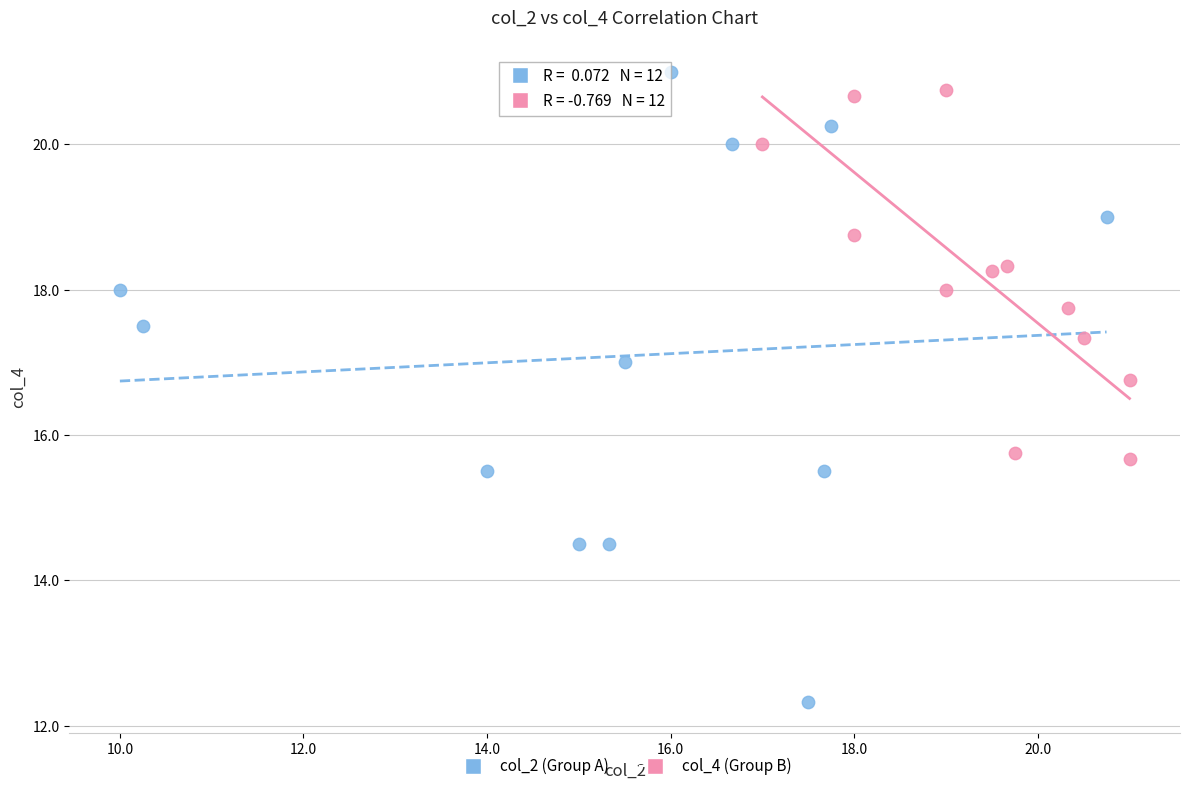

What are all the series names shown in the legend?

col_2 (Group A), col_4 (Group B)